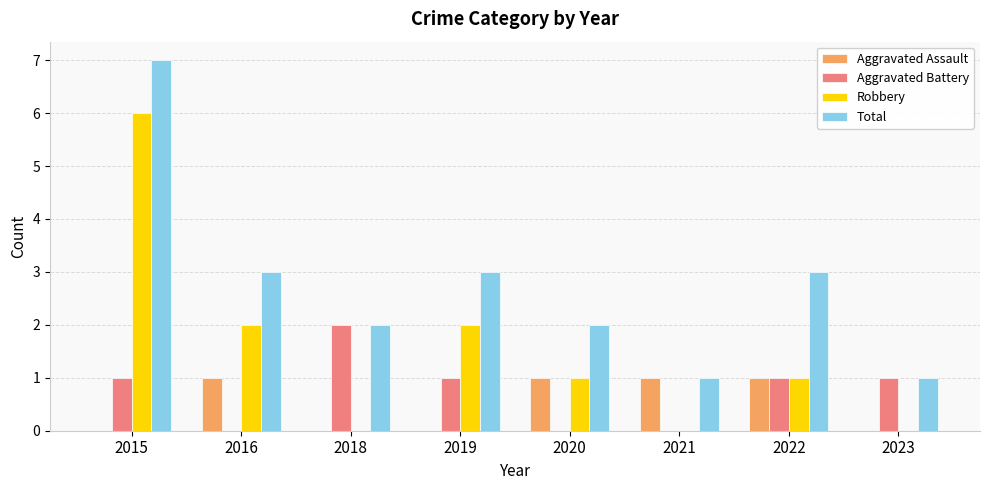

True or false: Aggravated Battery has a value of 0 at 2021.

True